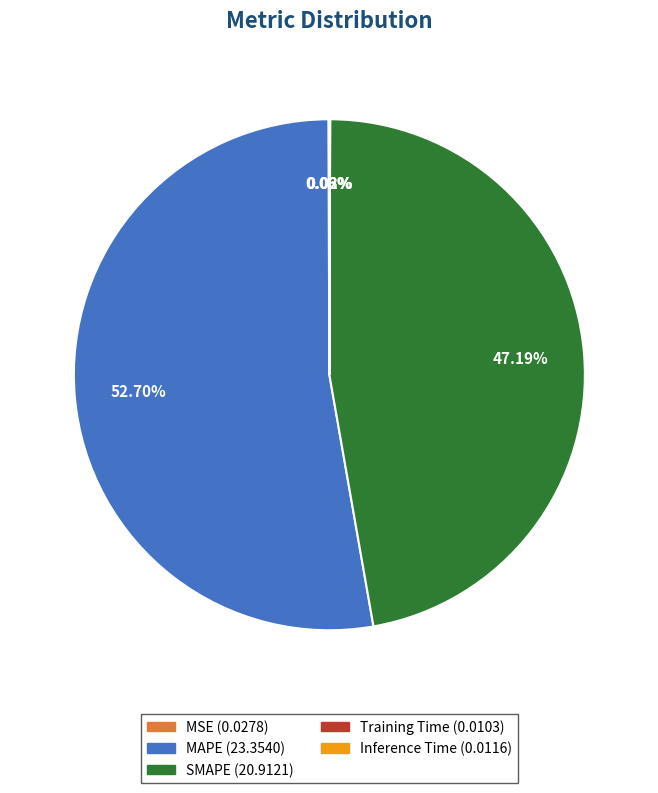

What is the largest slice in the pie chart?

MAPE